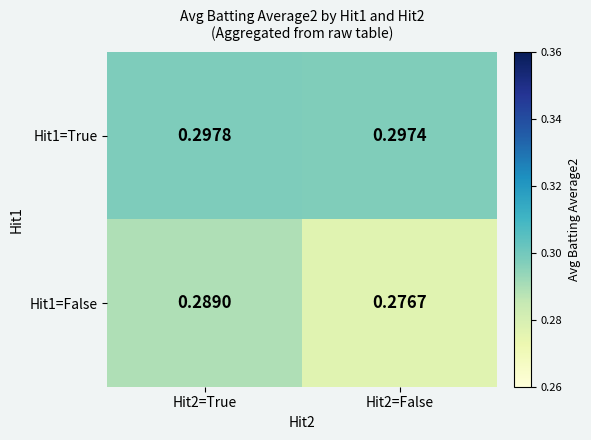

Is the value of Hit1=False at Hit2=True greater than the value of Hit1=True at Hit2=False?

No